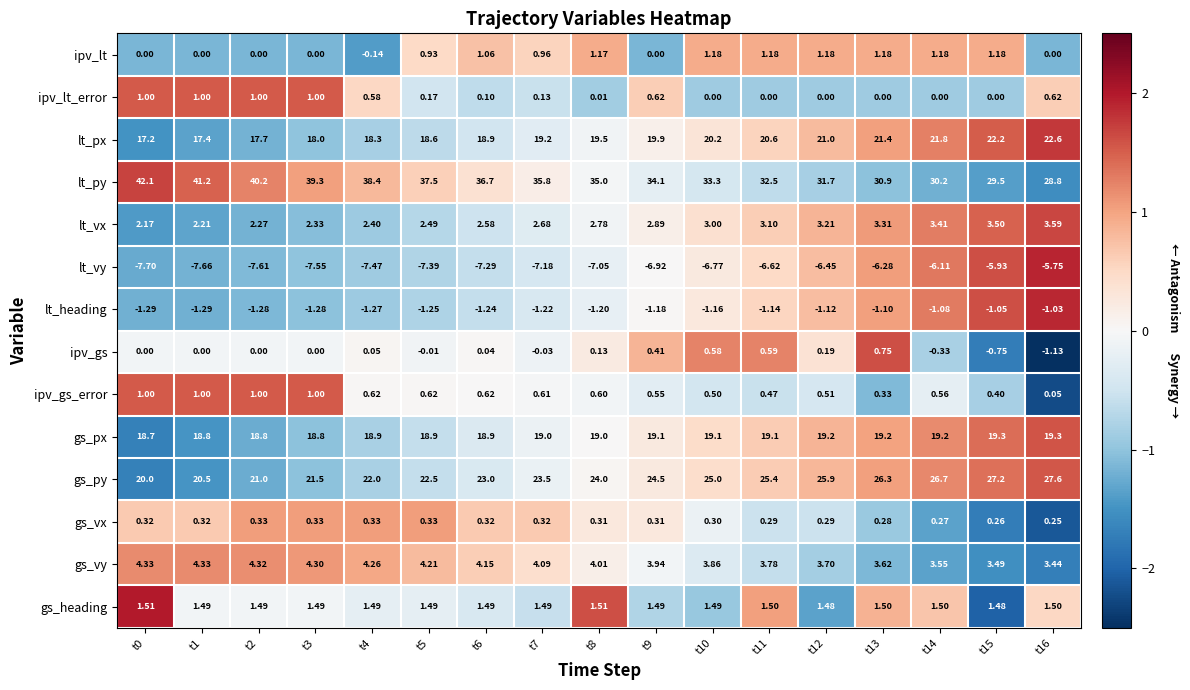

Which series changed the most between t7 and t16?

lt_py